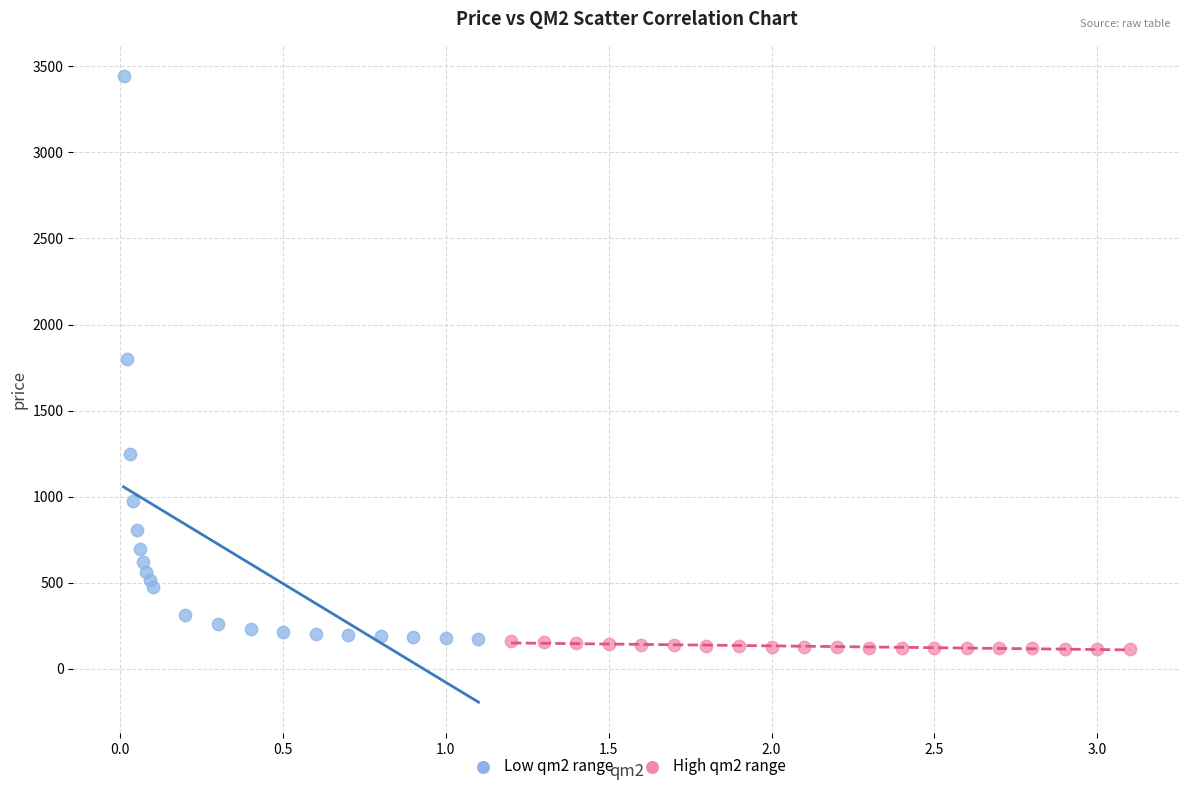

Which series has the widest spread of Y values?

Low qm2 range